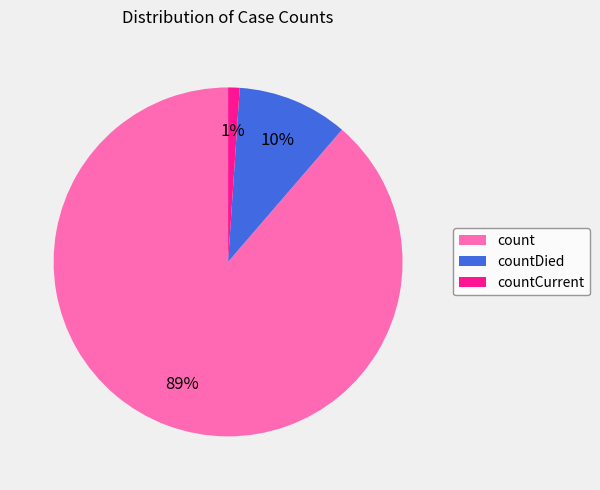

Is there a majority slice in this chart?

Yes